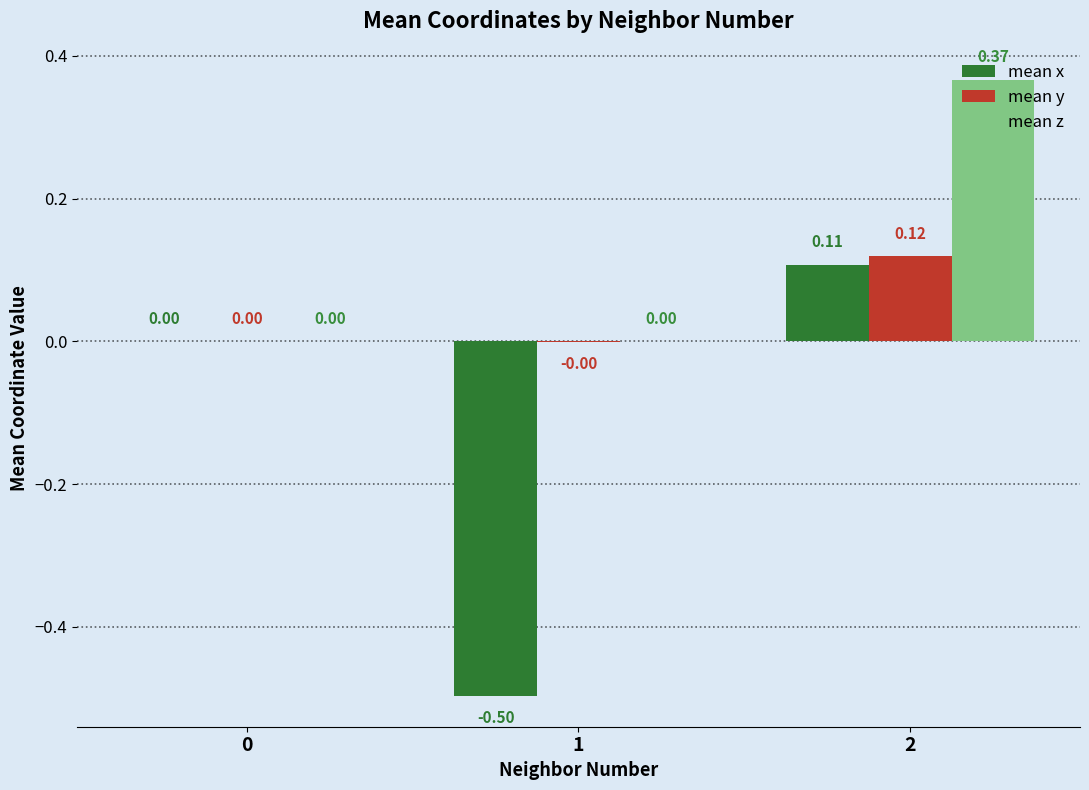

What is the total value across all series at 1?

-0.5